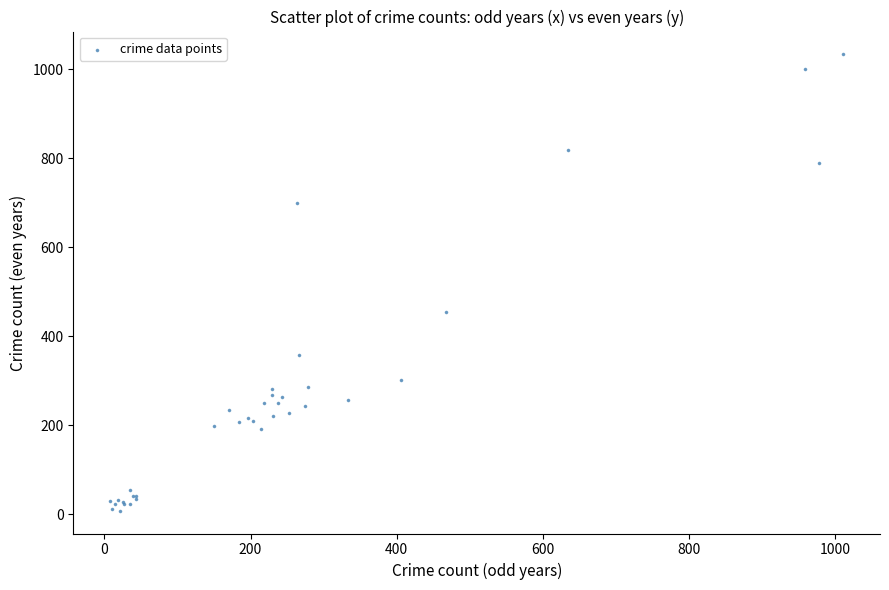

What Y value in the scatter plot is closest to 521?

455